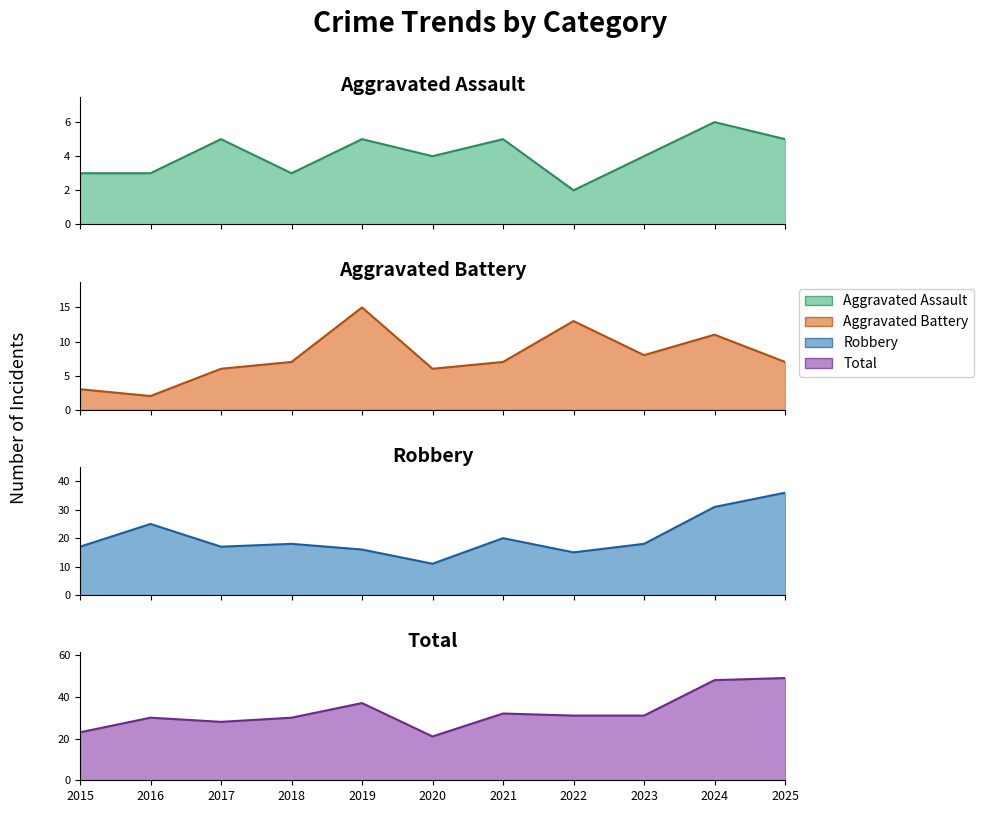

Which series has the largest total across all categories?

Total